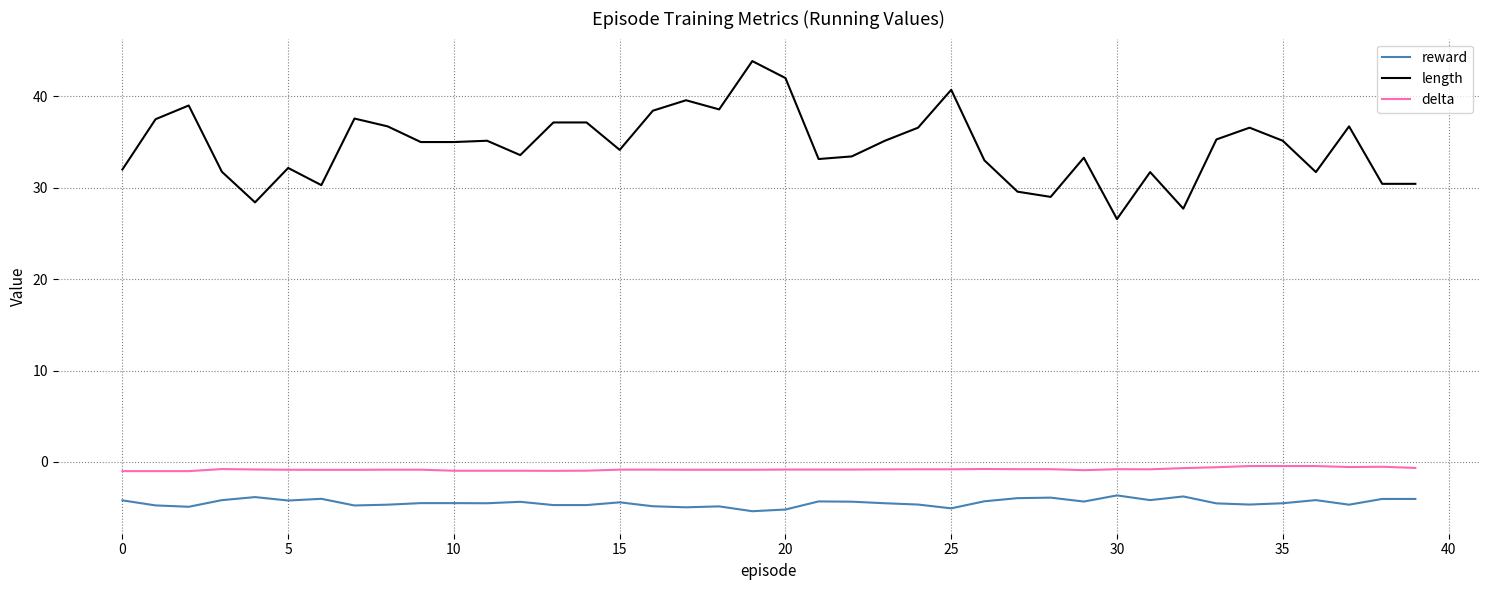

True or false: reward and length cross at least once.

False